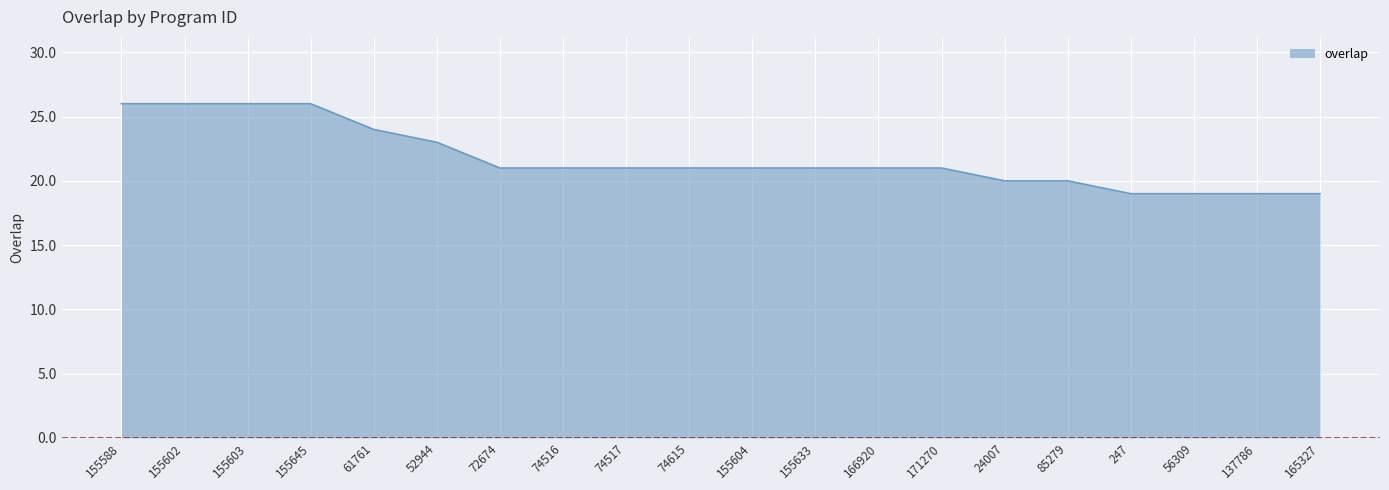

What position from the right is 155602?

19